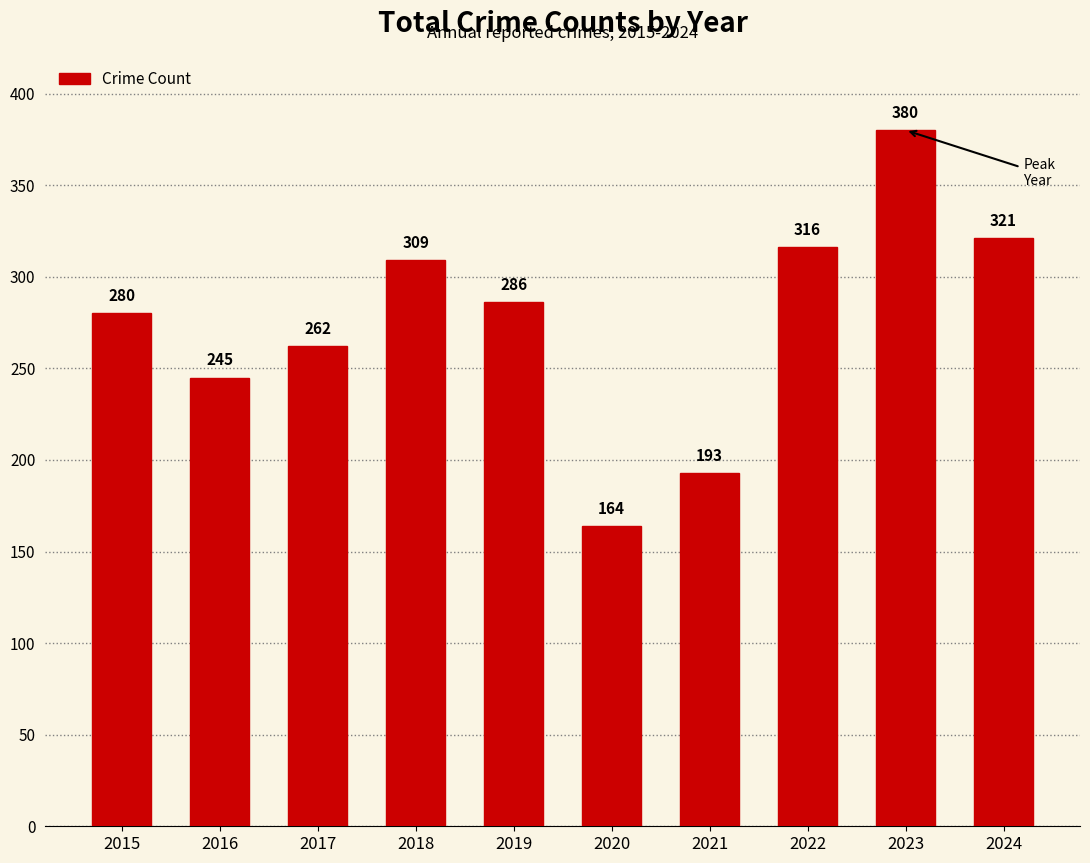

What is the minimum value shown in the chart?

164